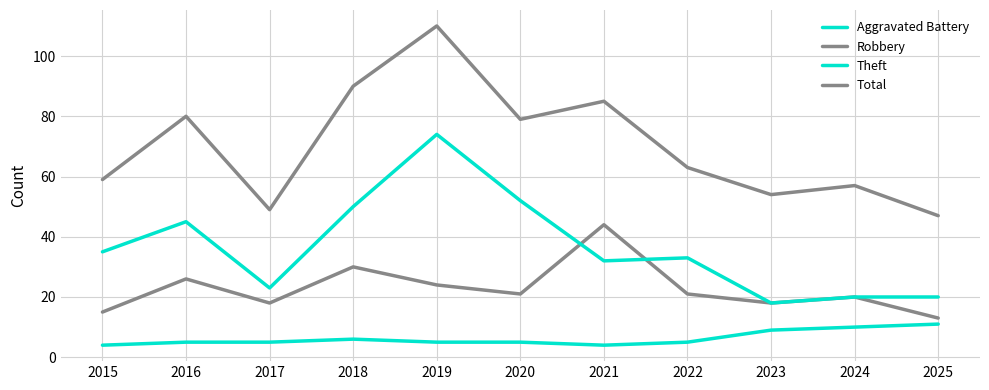

What is the sum of the Aggravated Battery values at 2020 and 2021?

9